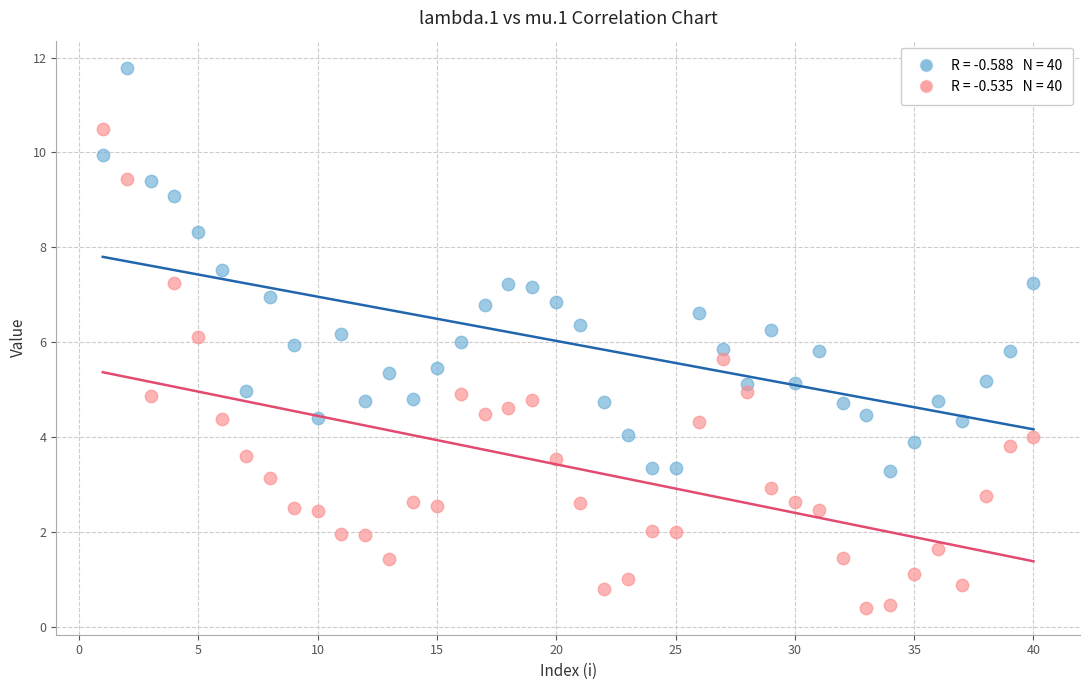

Across all data points, what is the range of Y values (max minus min)?

11.4